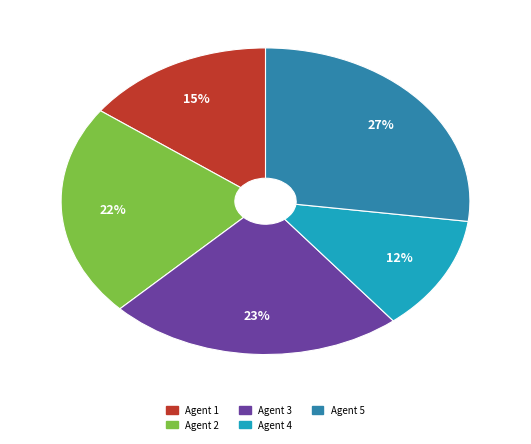

How many slices are in this pie chart?

5